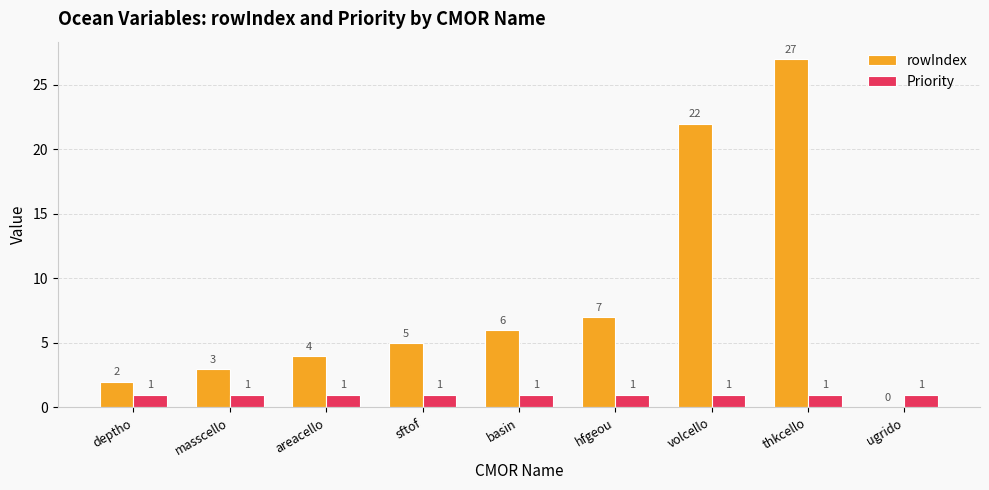

Where is rowIndex nearest to the value 13?

hfgeou